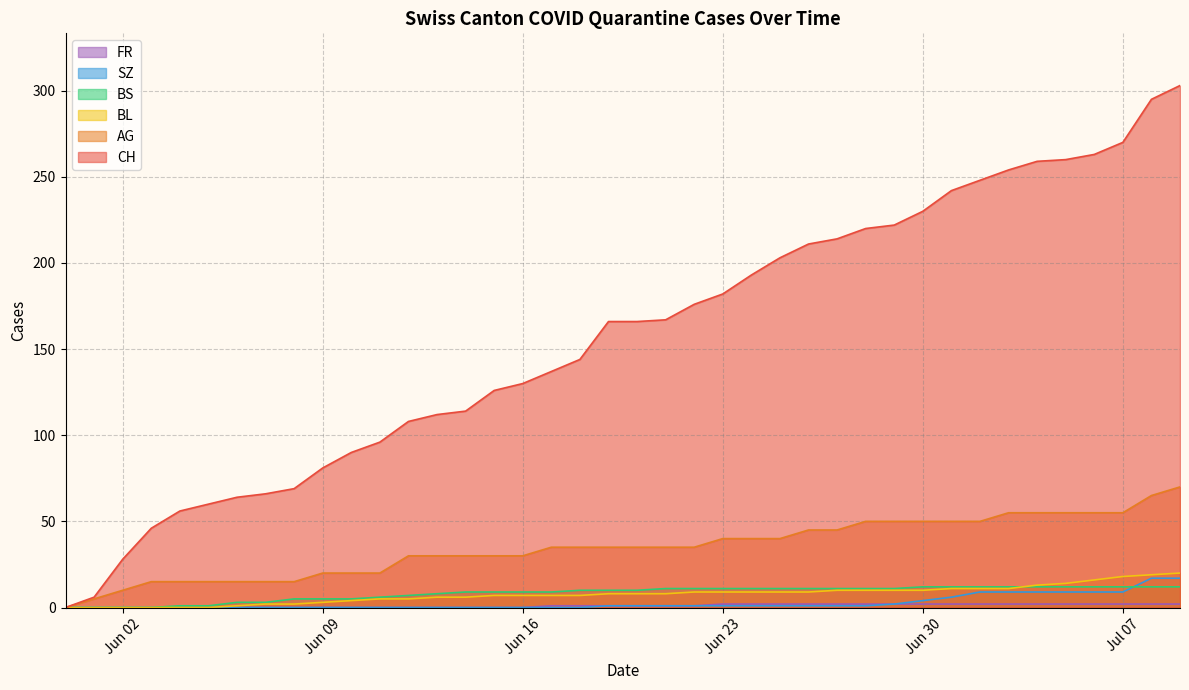

What is the difference between the second highest and second lowest values in the FR series?

2